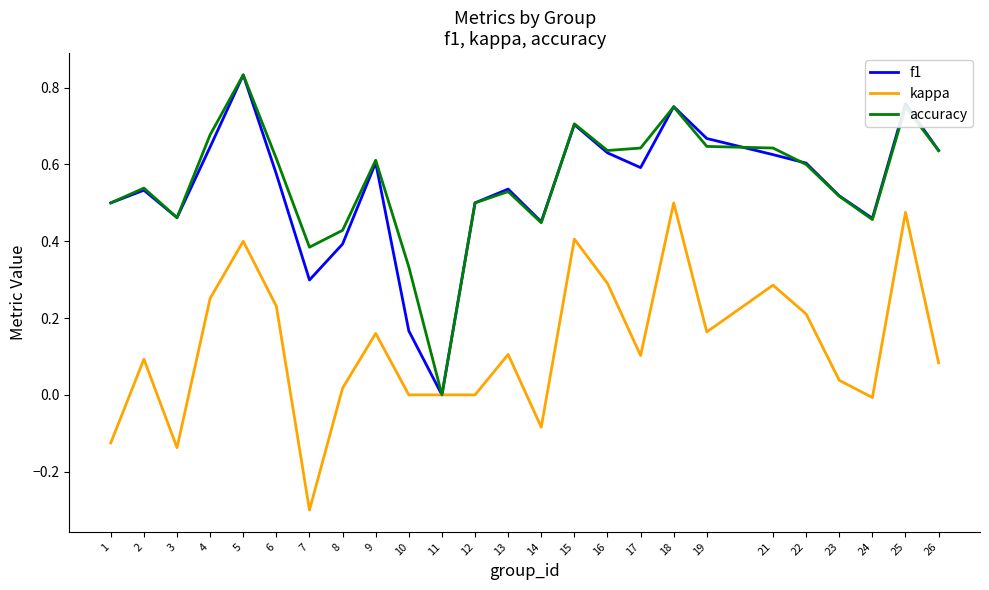

True or false: accuracy has a value of 0.6 at 26.

True